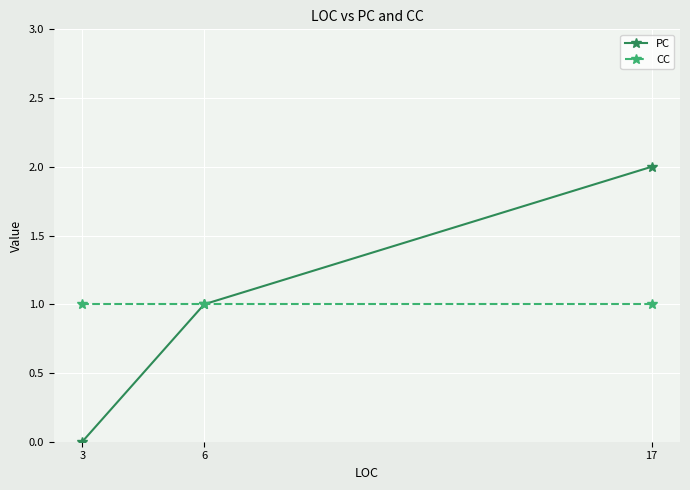

Rank the series at 17 from highest to lowest value.

PC, CC